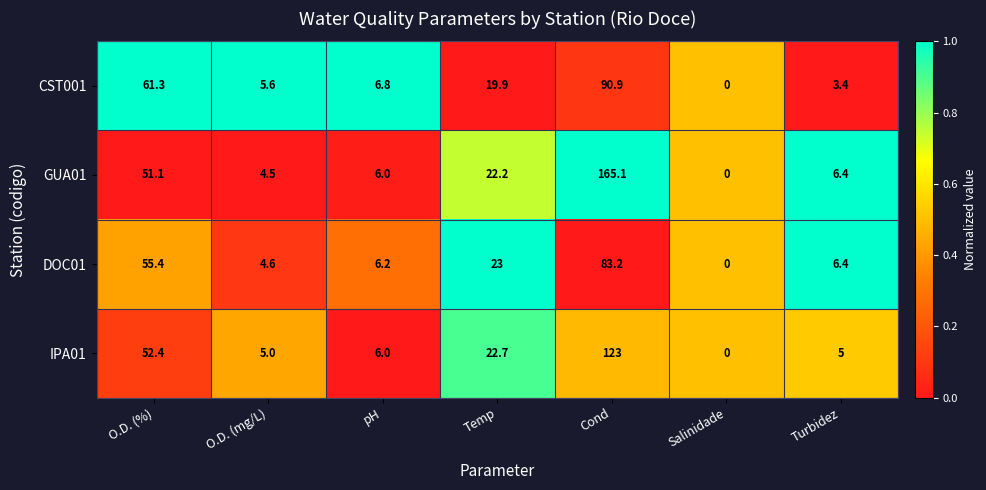

What is the sum of the DOC01 values at Temp and Salinidade?

23.0